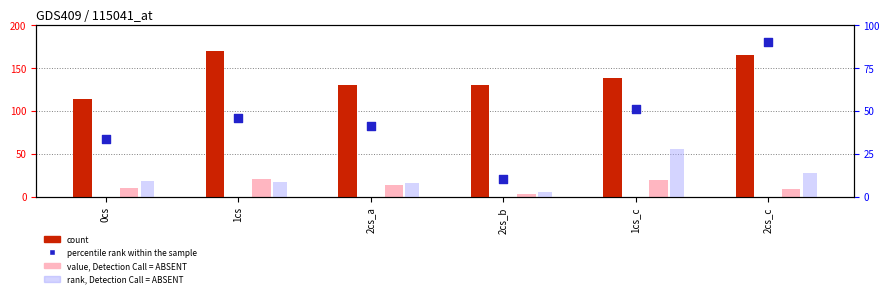

Which series reaches the minimum Y coordinate?

rank, Detection Call = ABSENT